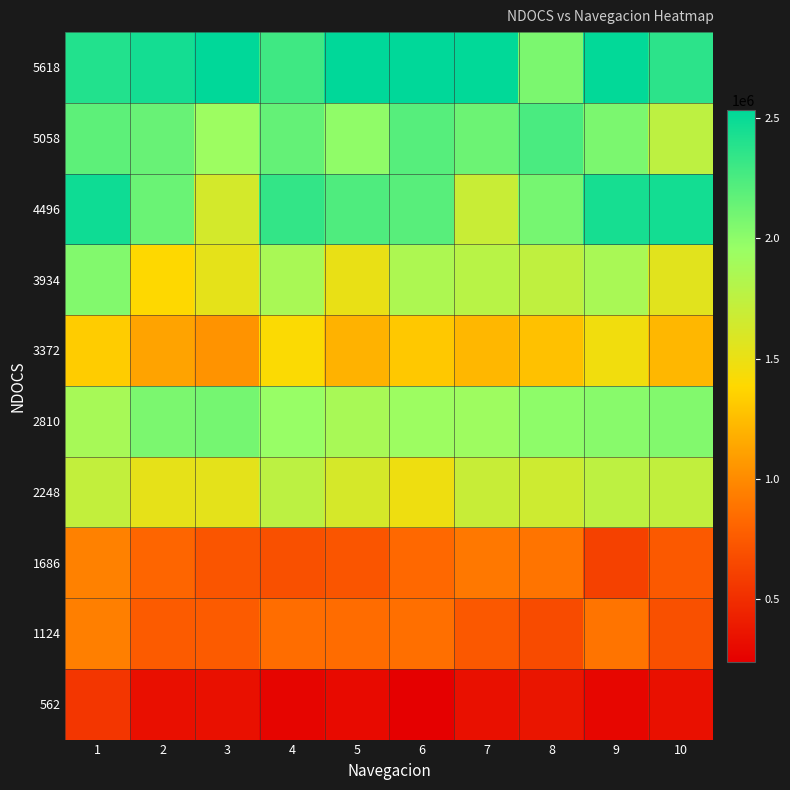

At how many categories does at least one series exceed 42525651?

1